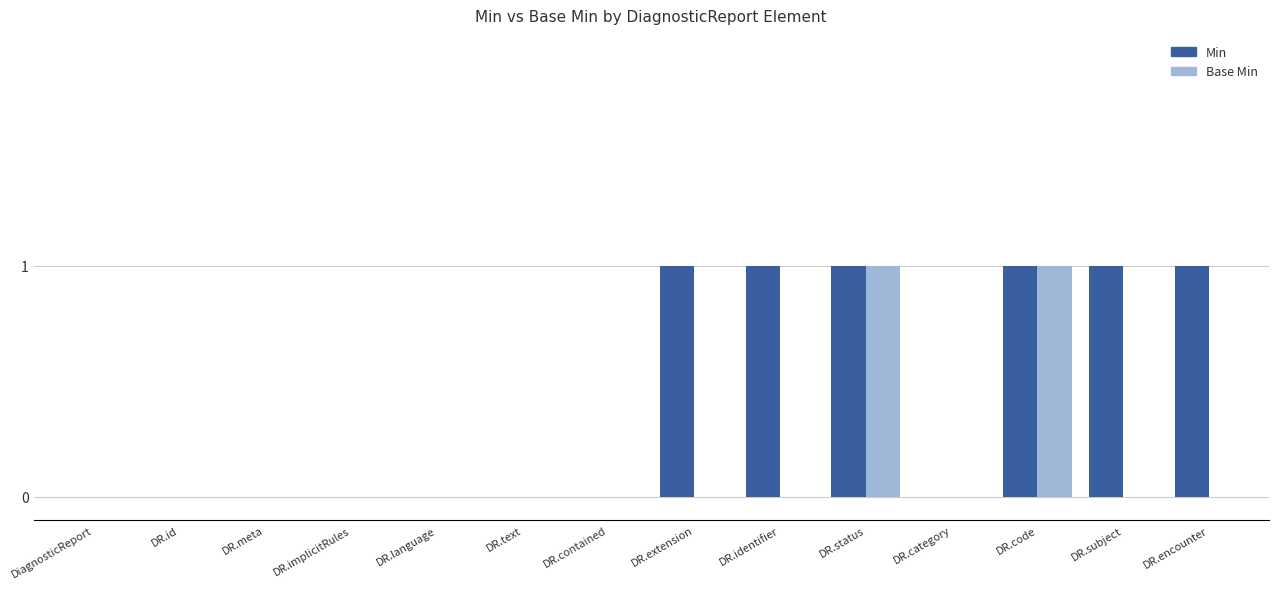

True or false: Base Min has a value of 0 at DR.meta.

True